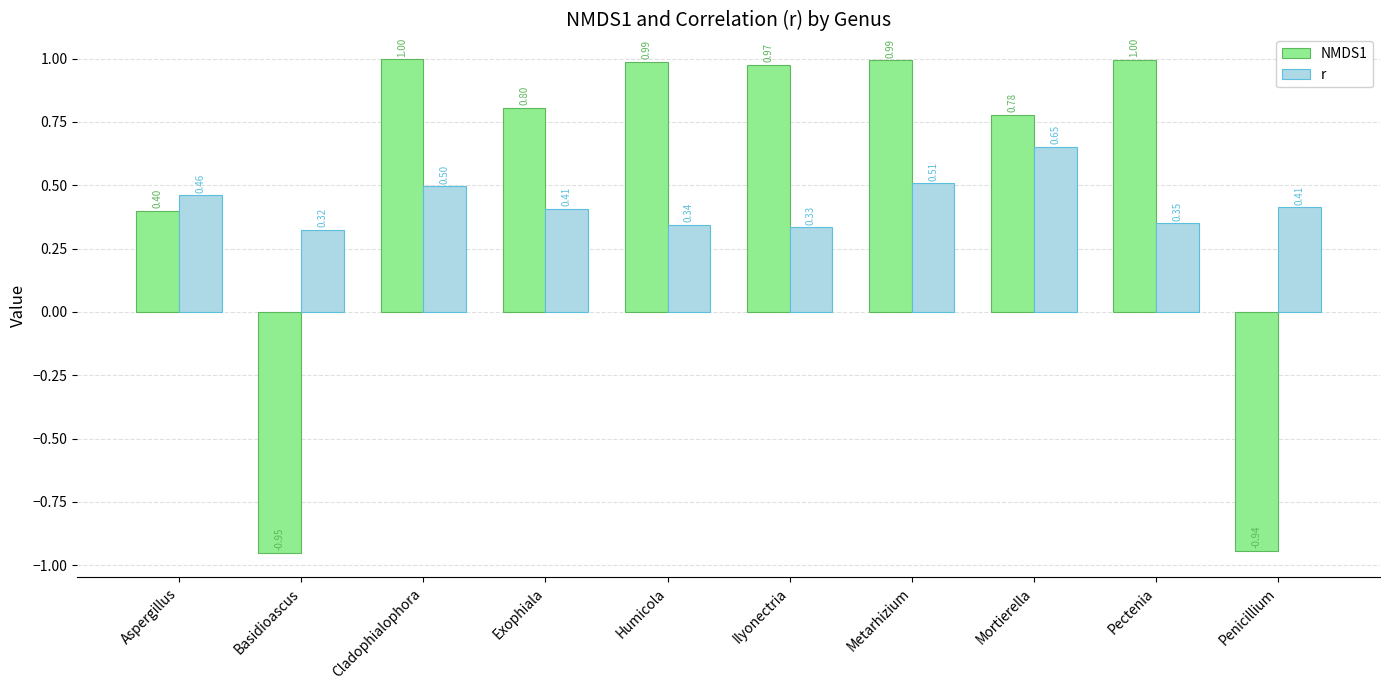

Are the bars horizontal?

No